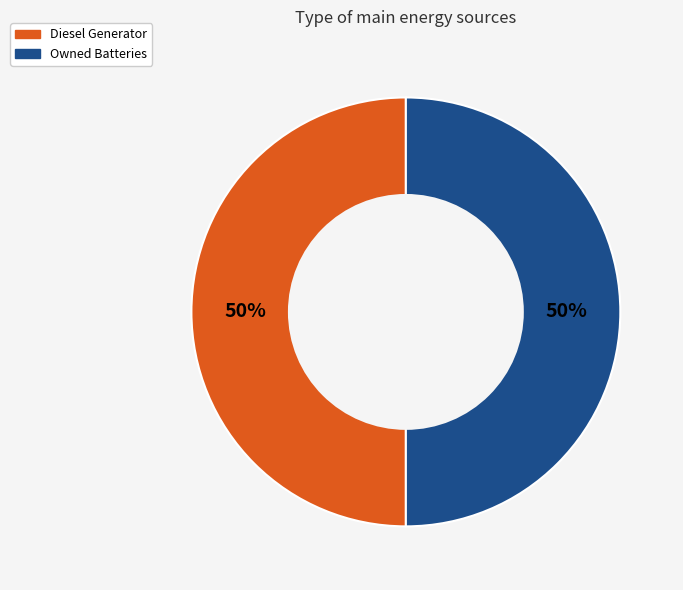

How many slices are in this pie chart?

2